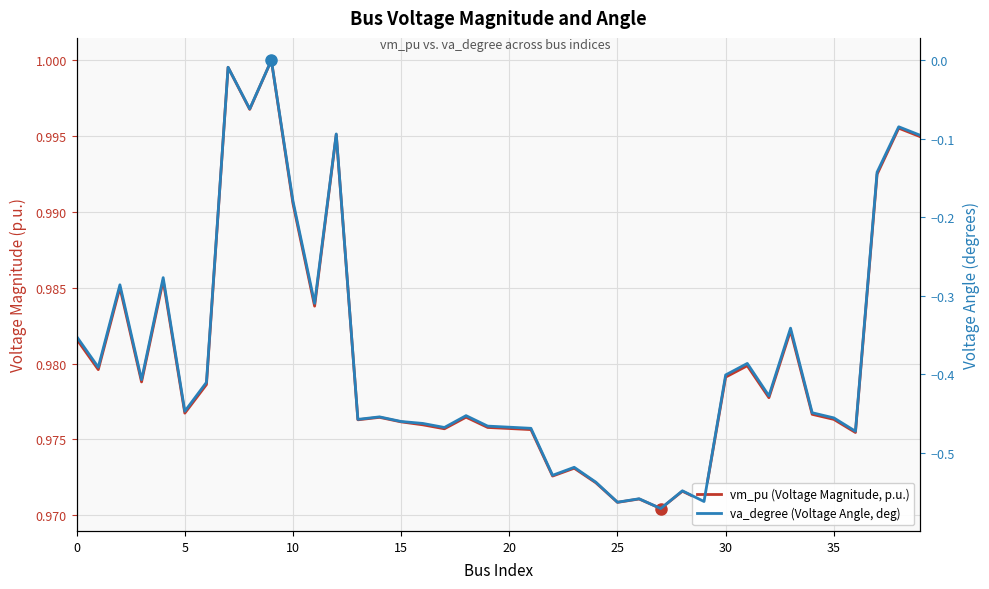

What is the label of the 11th point from the right?

29